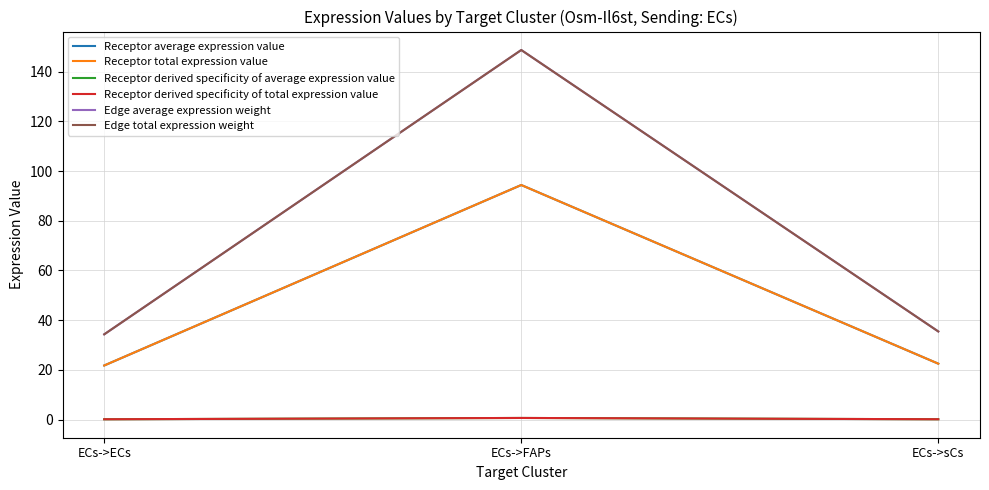

Does the chart display data point markers on the line(s)?

No